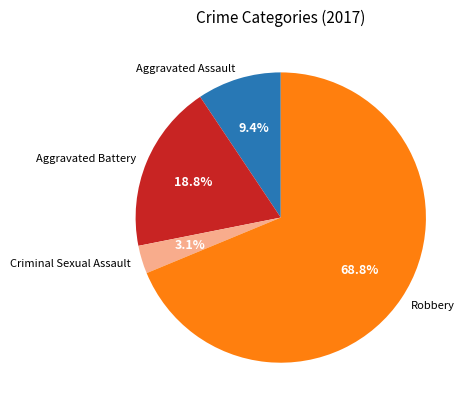

To the nearest percent, what is the combined percentage of Aggravated Assault and Robbery?

78%